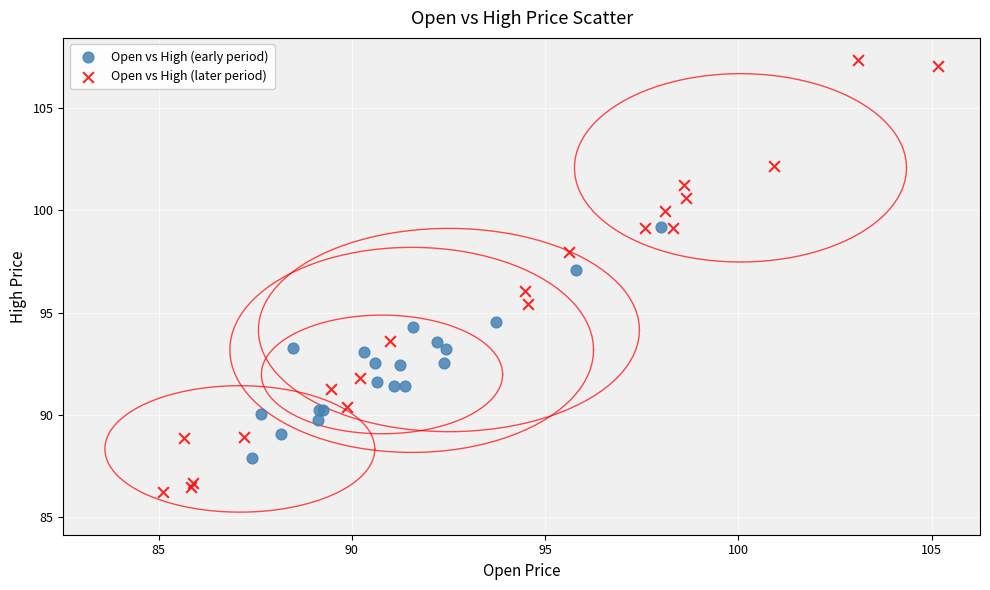

Which series reaches the minimum Y coordinate?

Open vs High (later period)